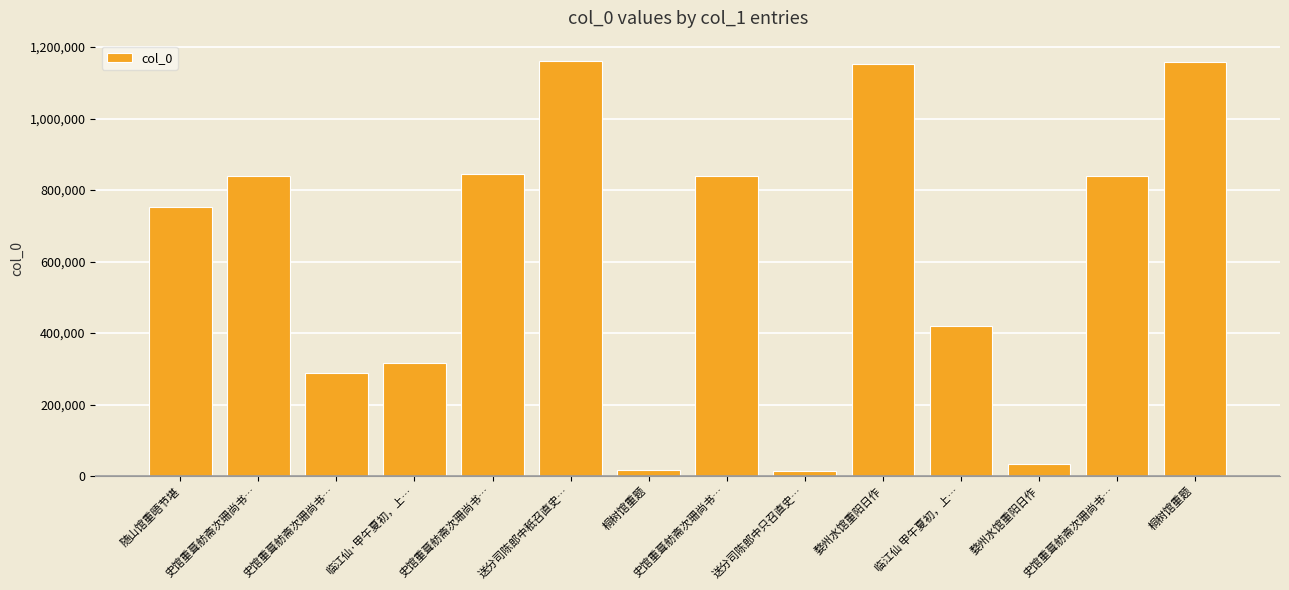

The chart shows a value of 752970 at 随山馆重晤节堪. True or false?

True